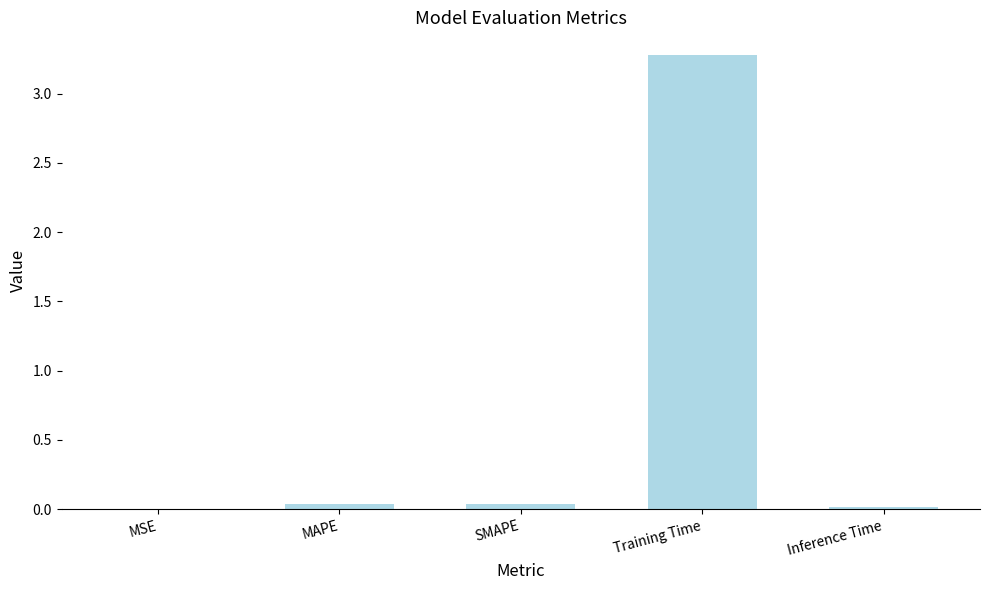

Count the number of categories in the chart.

5